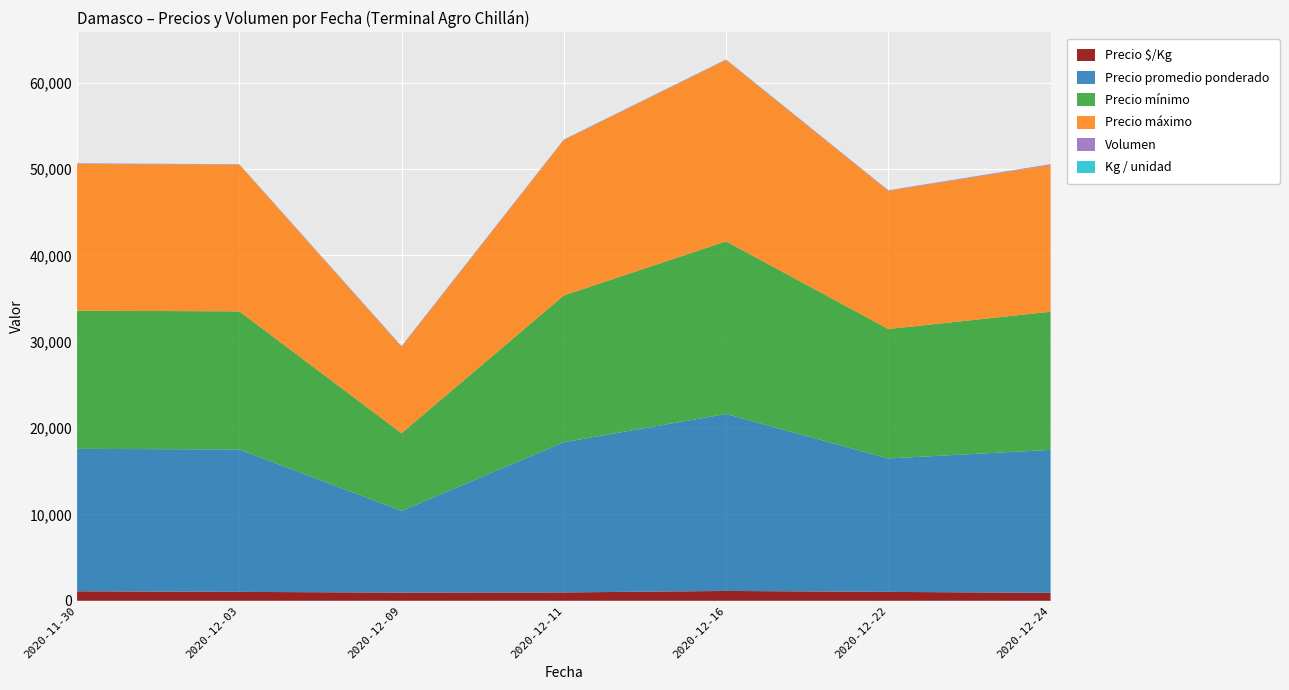

Reading left to right, list all the values displayed in this chart.

Precio $/Kg: 1100	1031	947	967	1139	1030	920
Precio promedio ponderado: 16500	16500	9467	17400	20500	15455	16562
Precio mínimo: 16000	16000	9000	17000	20000	15000	16000
Precio máximo: 17000	17000	10000	18000	21000	16000	17000
Volumen: 60	30	75	50	50	55	80
Kg / unidad: 15	16	10	18	18	15	18